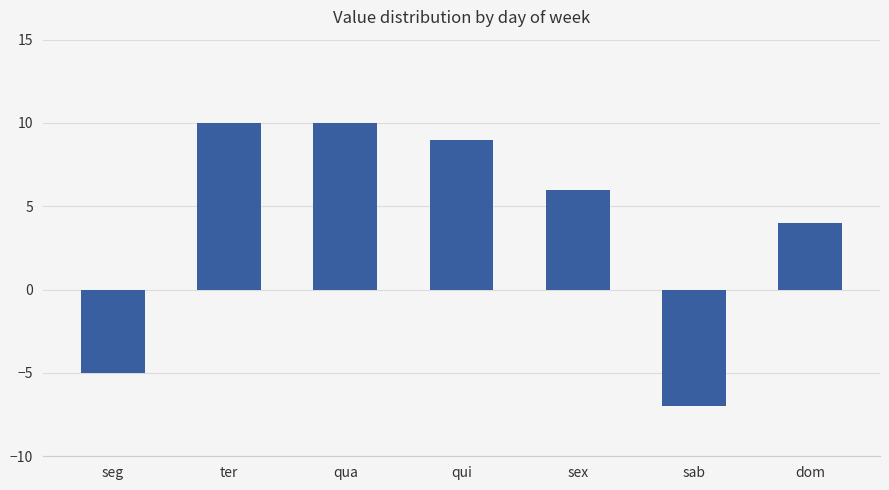

Which has a higher value, seg or sex?

sex